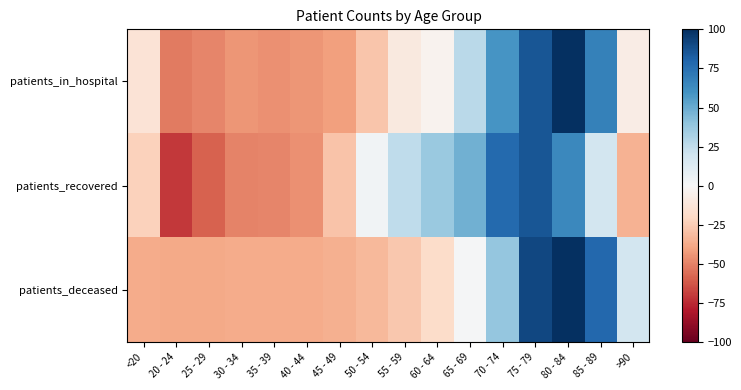

At 80 - 84, list the series in order from largest to smallest.

patients_deceased, patients_in_hospital, patients_recovered